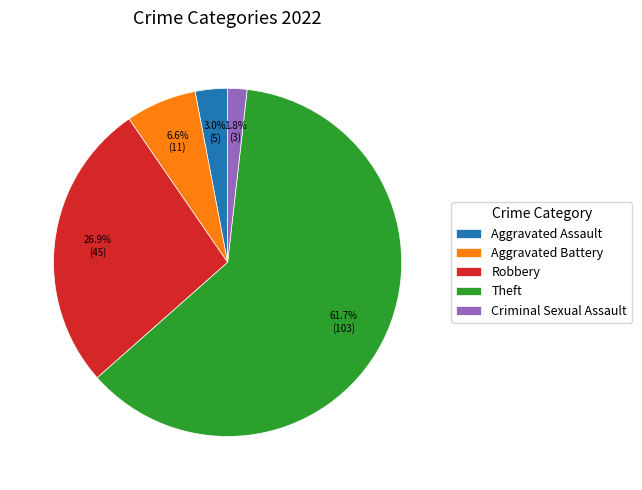

What is the ratio of the value at Robbery to the value at Theft?

0.4